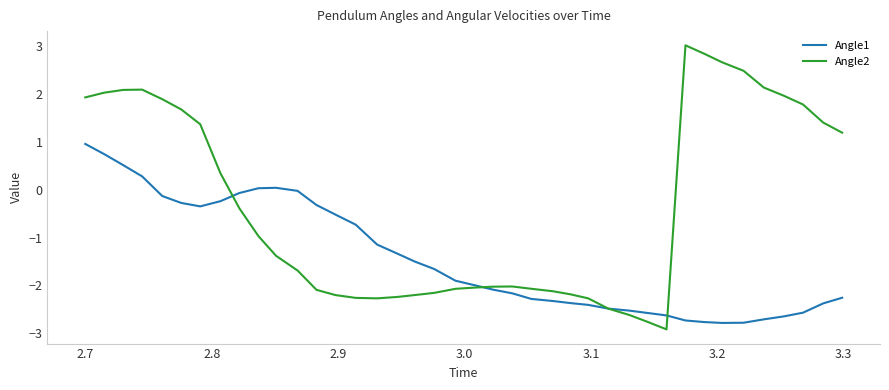

List the series in order of their overall mean, highest first.

Angle2, Angle1